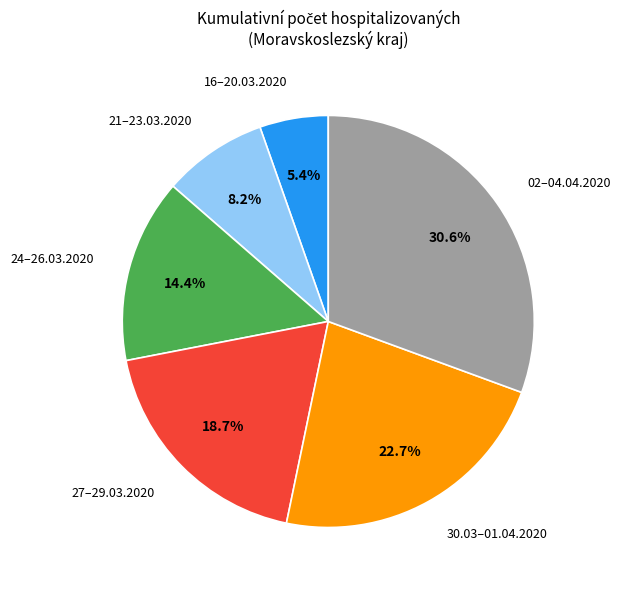

Is there any slice that represents more than half of the pie?

No